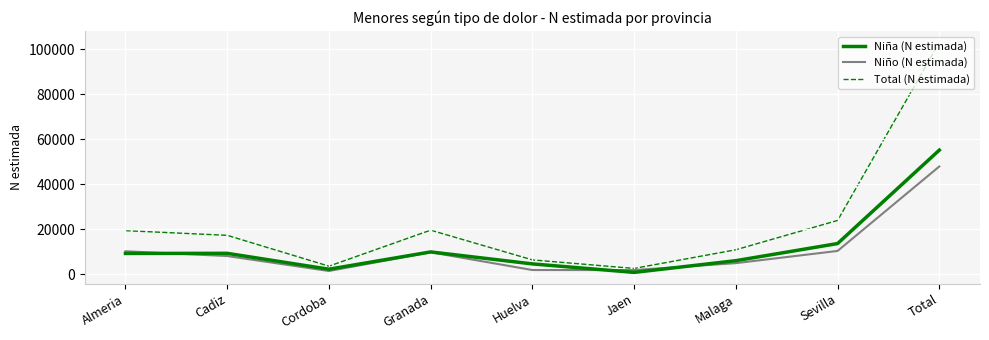

What is the difference between the Niño (N estimada) values at Cadiz and Jaen?

6241